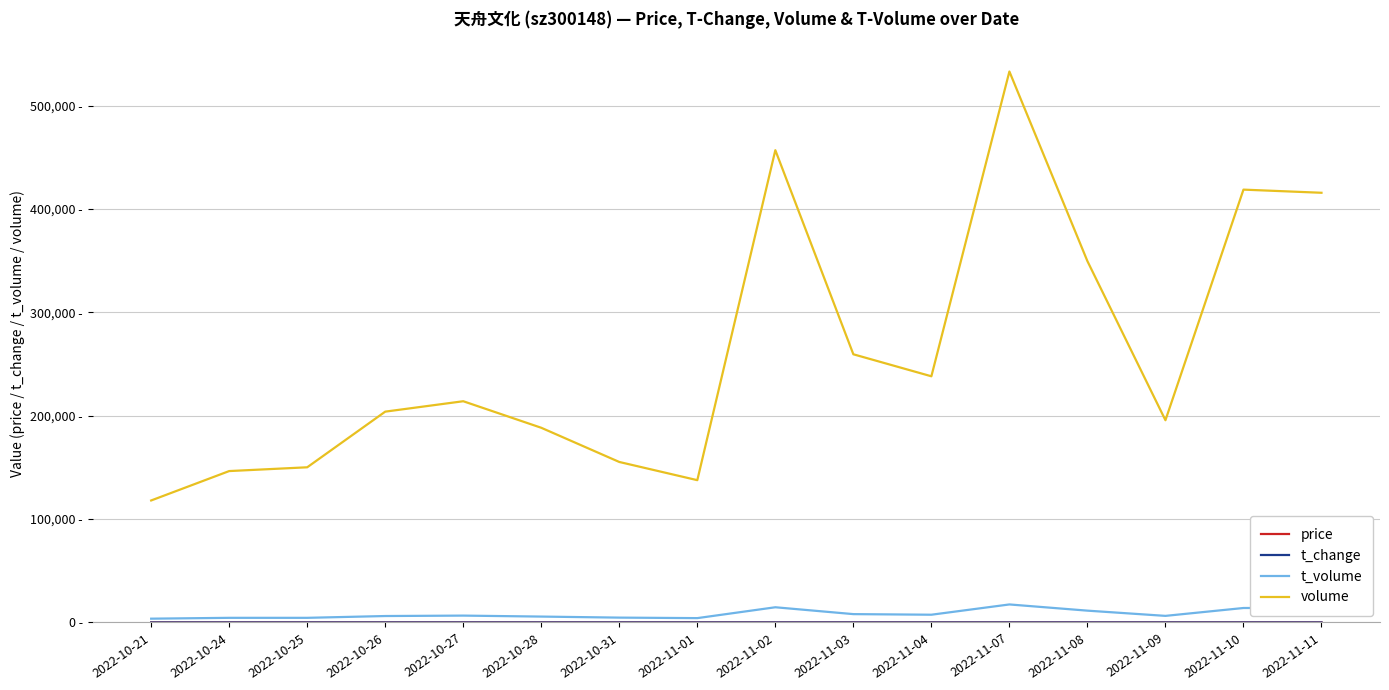

Between 2022-10-31 and 2022-11-11, which series saw the biggest shift?

volume